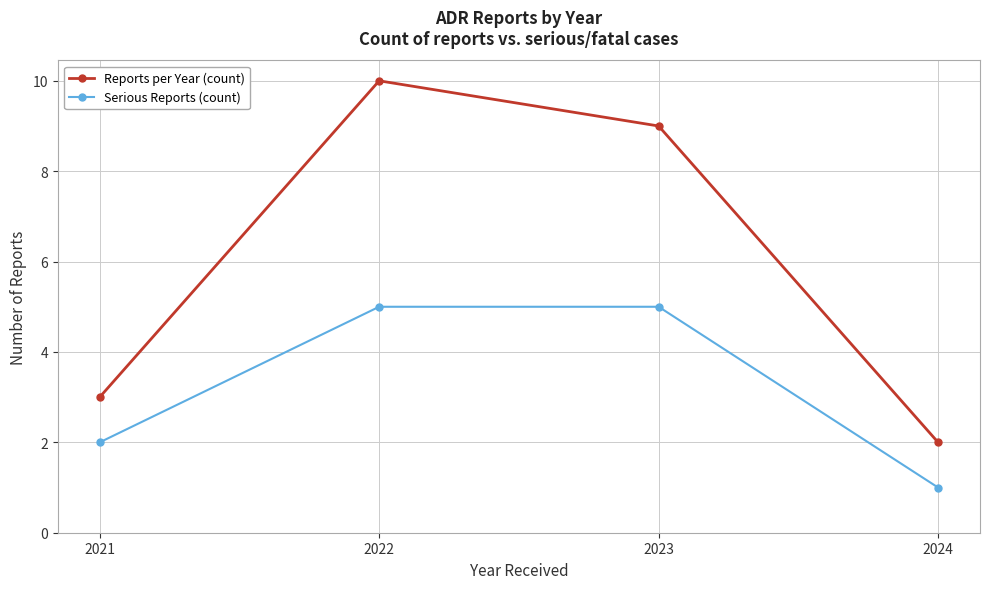

What is the sum of all Reports per Year (count) values?

24